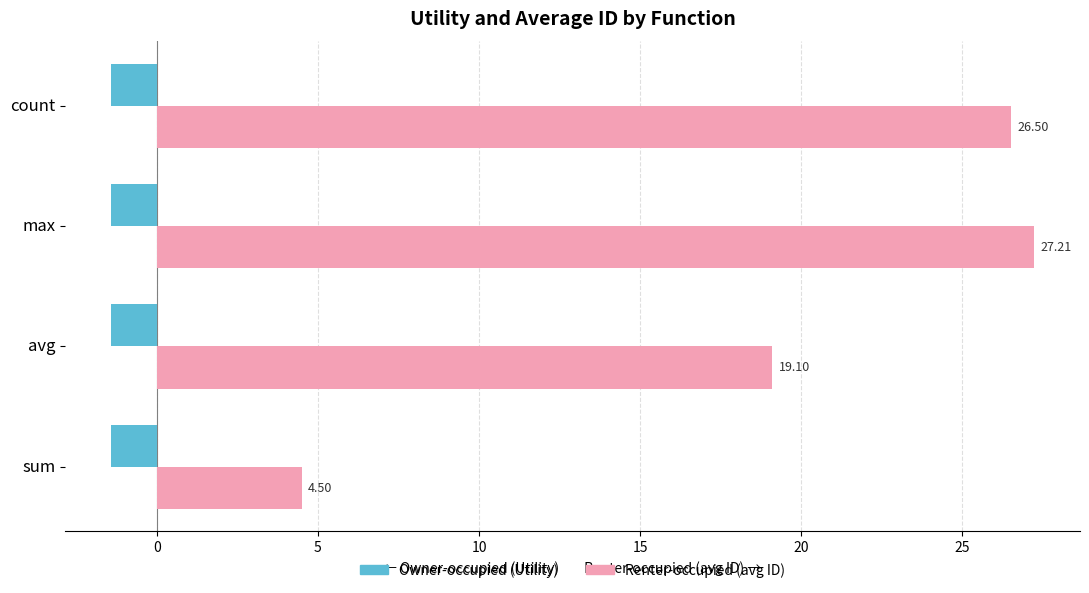

Which category has the highest value in the Renter-occupied (avg ID) series?

max